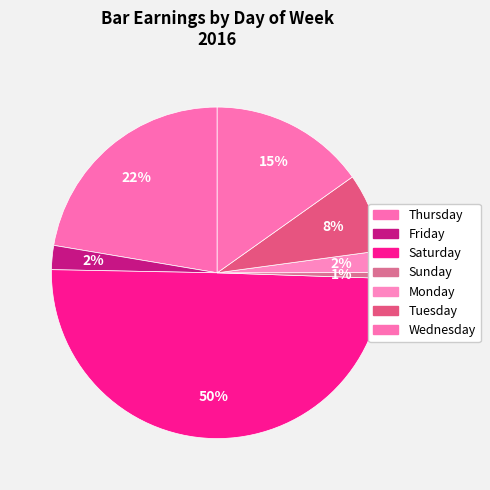

Which slice is the smallest?

Sunday